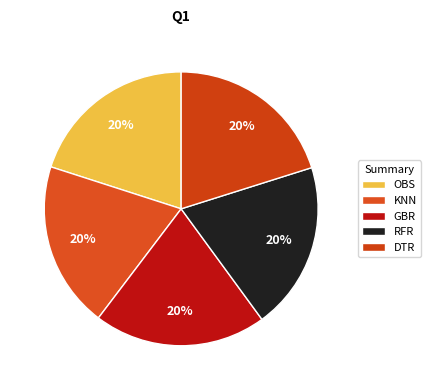

To the nearest percent, what is the average slice percentage?

20%